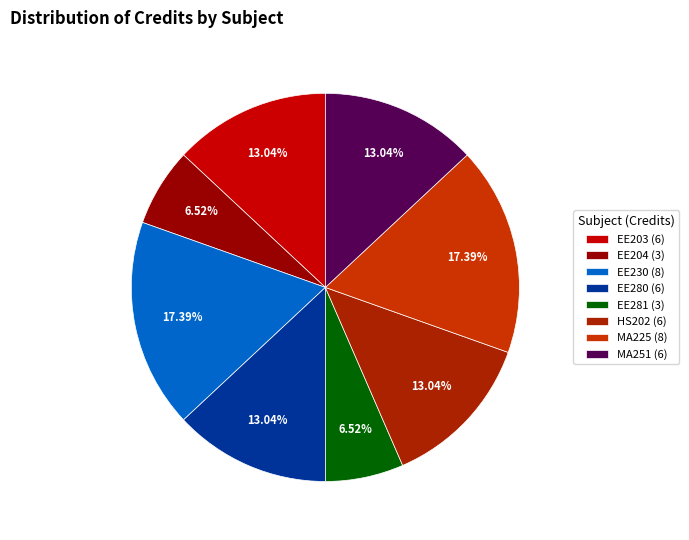

To the nearest percent, what is the combined percentage of EE230 (8) and MA251 (6)?

30%